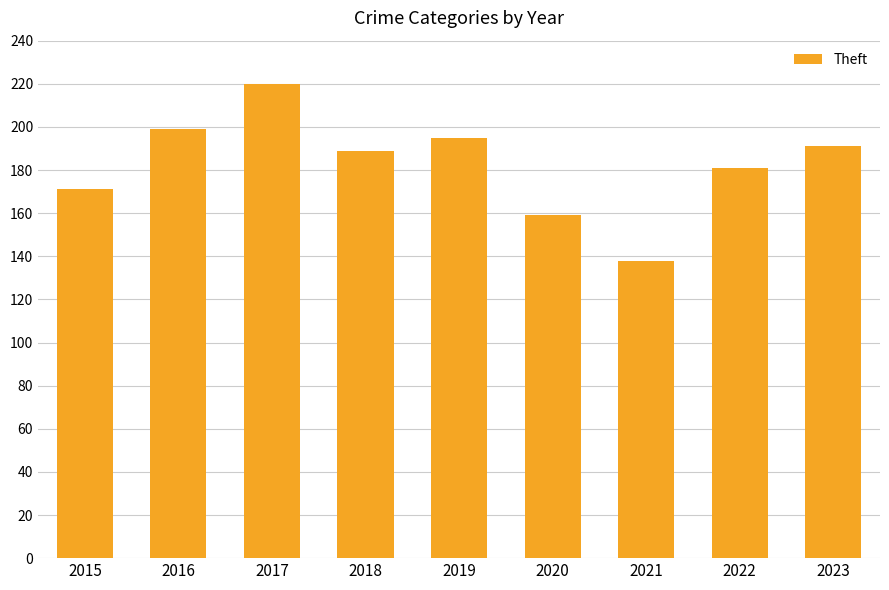

Which label corresponds to the largest value in the chart?

2017